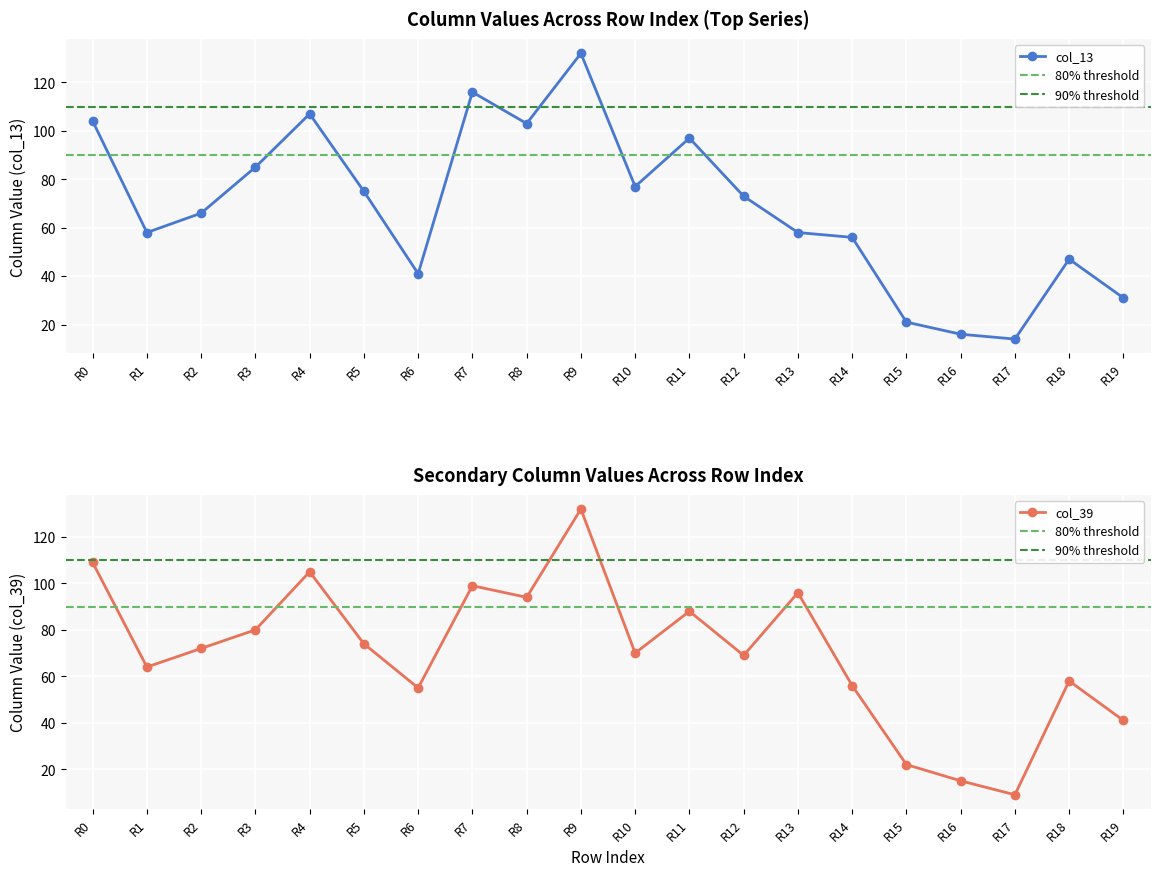

True or false: col_13 has a value of 73 at R12.

True